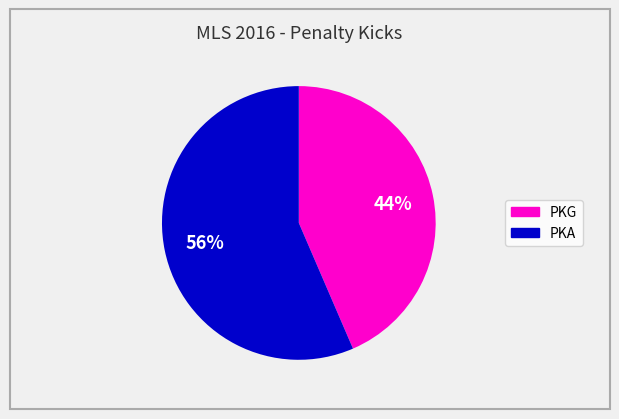

Is there any slice that represents more than half of the pie?

Yes